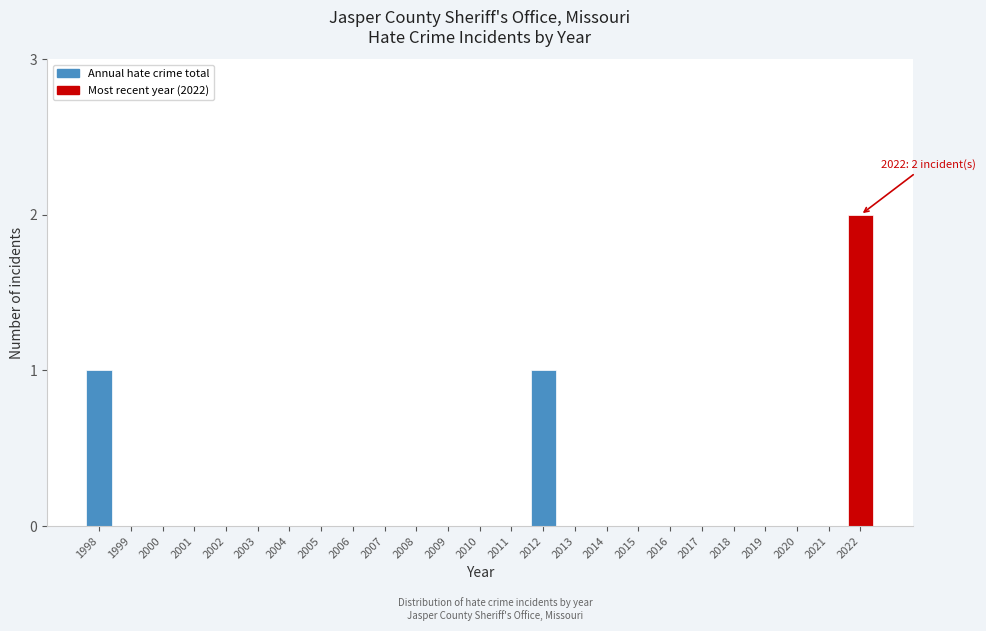

Reading left to right, what are all the values shown in this chart?

1998=1	1999=0	2000=0	2001=0	2002=0	2003=0	2004=0	2005=0	2006=0	2007=0	2008=0	2009=0	2010=0	2011=0	2012=1	2013=0	2014=0	2015=0	2016=0	2017=0	2018=0	2019=0	2020=0	2021=0	2022=2